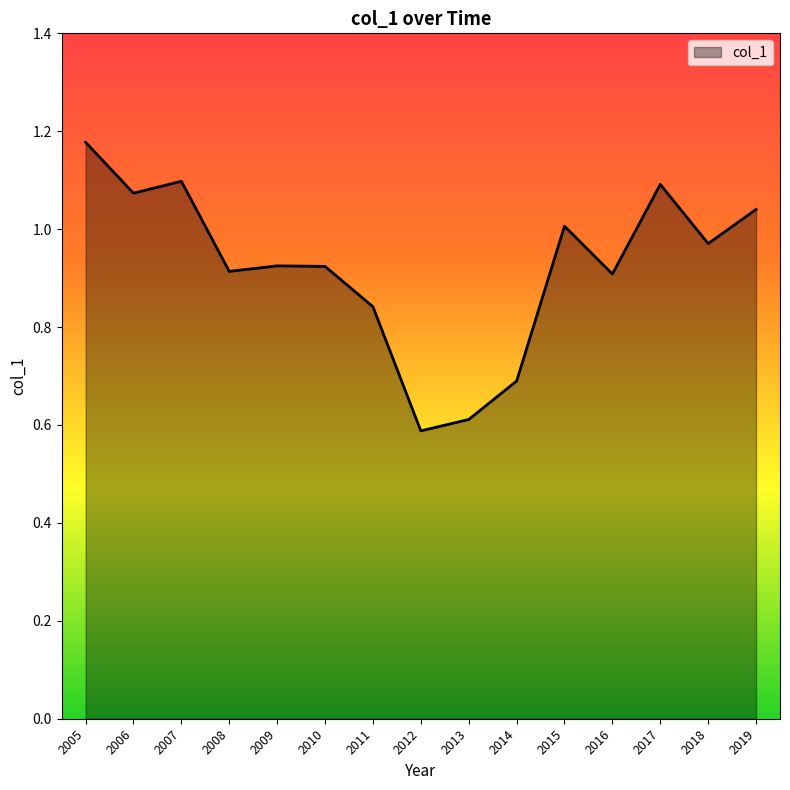

Where is the first local minimum?

2006